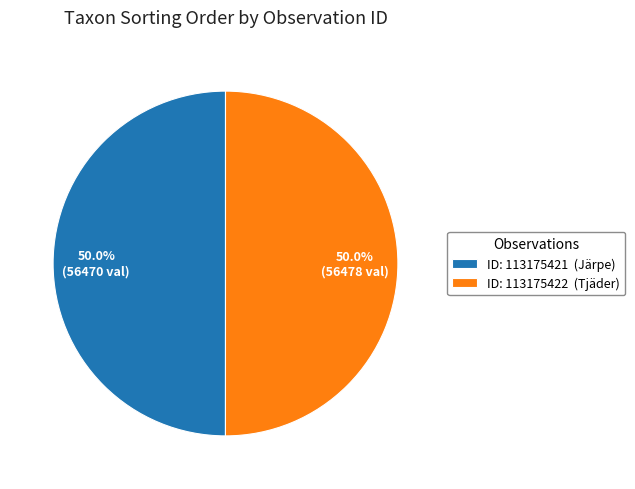

What is the ratio of the value at ID: 113175422 (Tjäder) to the value at ID: 113175421 (Järpe)?

1.0